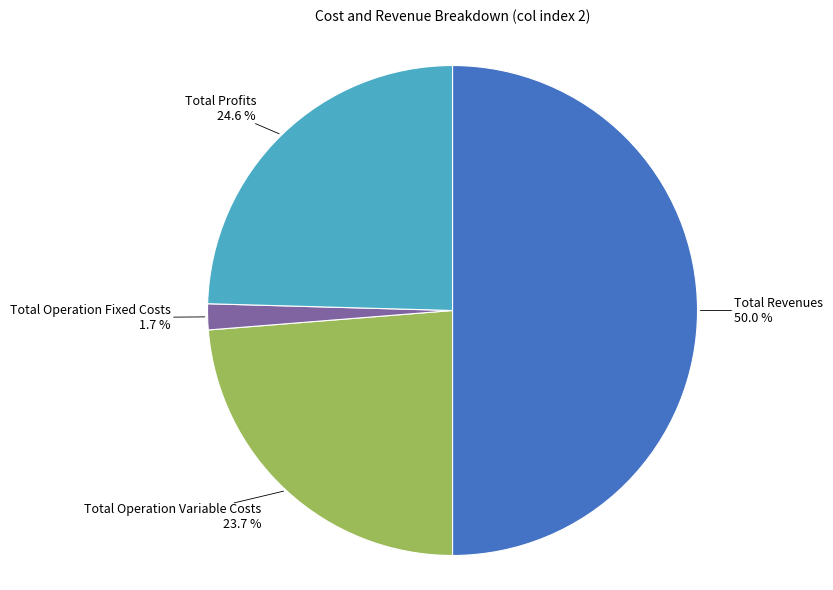

Which slice is the largest?

Total Revenues